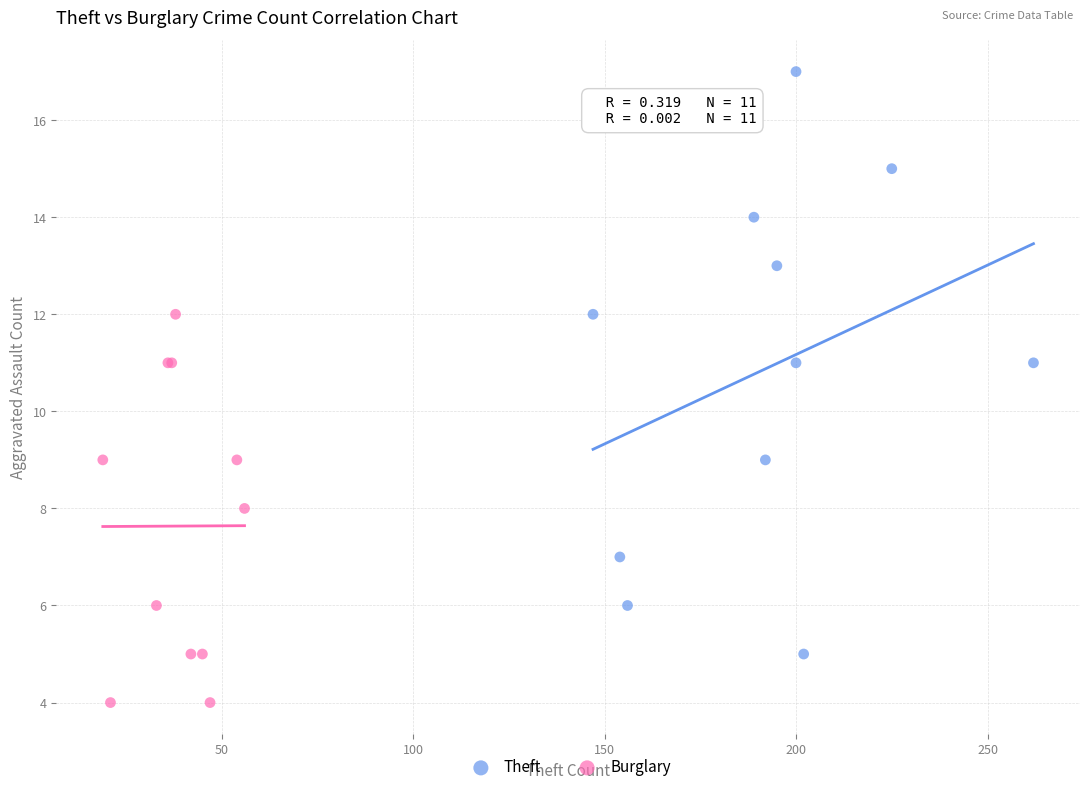

What are all the series names shown in the legend?

Theft, Burglary